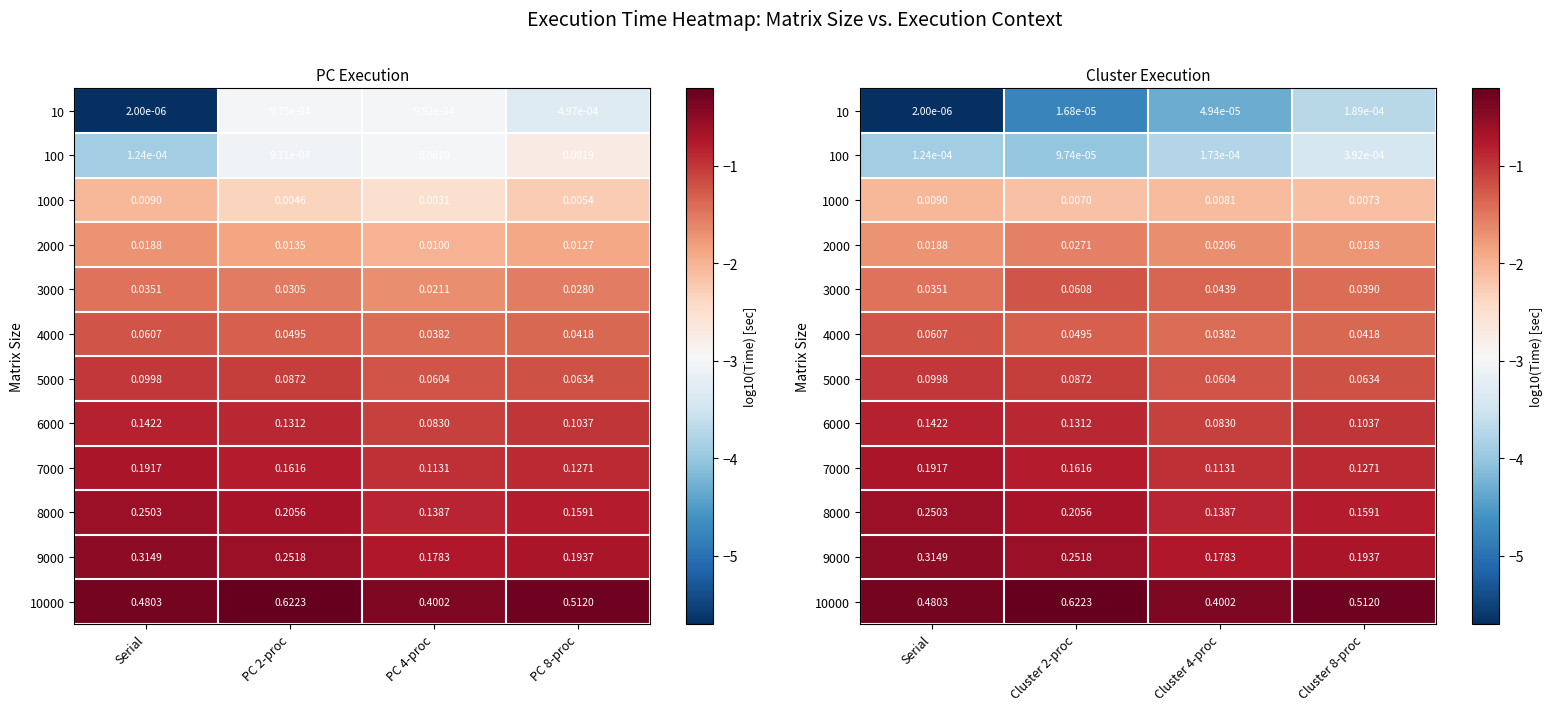

What is the greatest value displayed?

-0.2